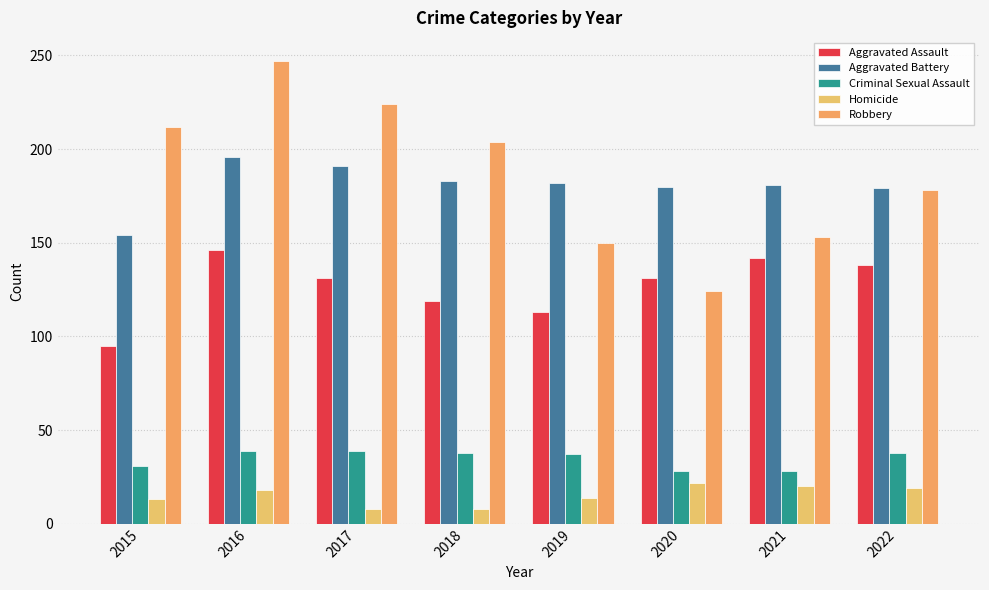

At how many categories does at least one series exceed 47?

8